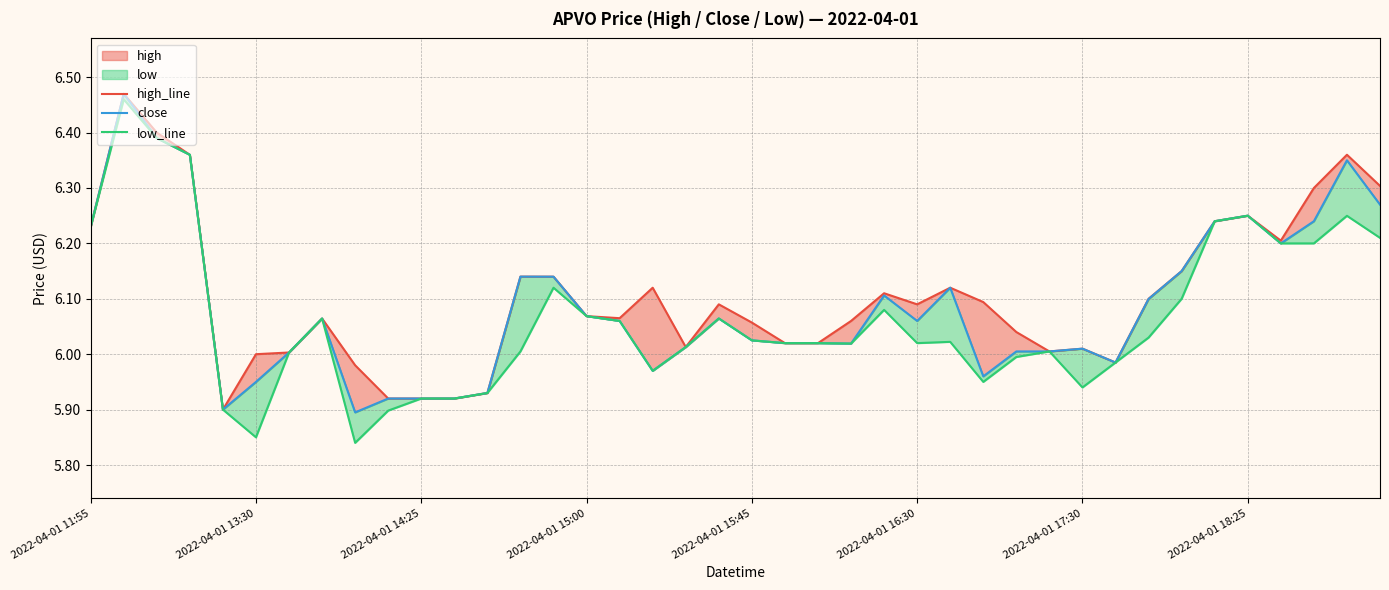

Which has a higher value, 38 or 24?

38